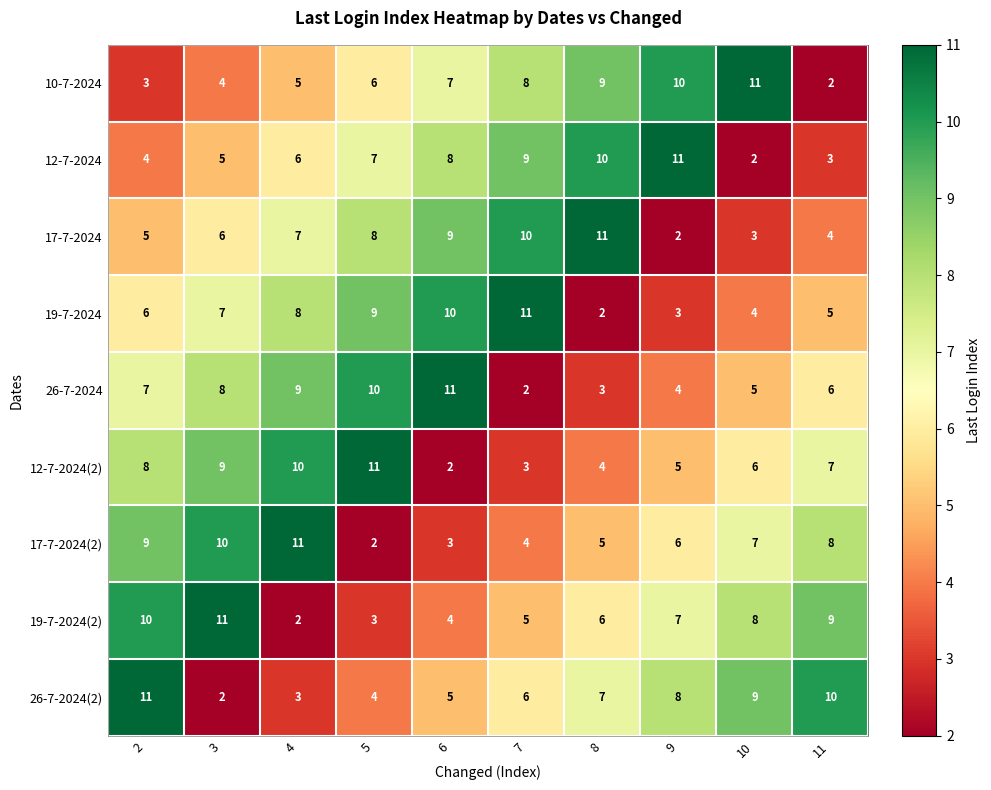

Rank the series at 11 from lowest to highest value.

10-7-2024, 12-7-2024, 17-7-2024, 19-7-2024, 26-7-2024, 12-7-2024(2), 17-7-2024(2), 19-7-2024(2), 26-7-2024(2)